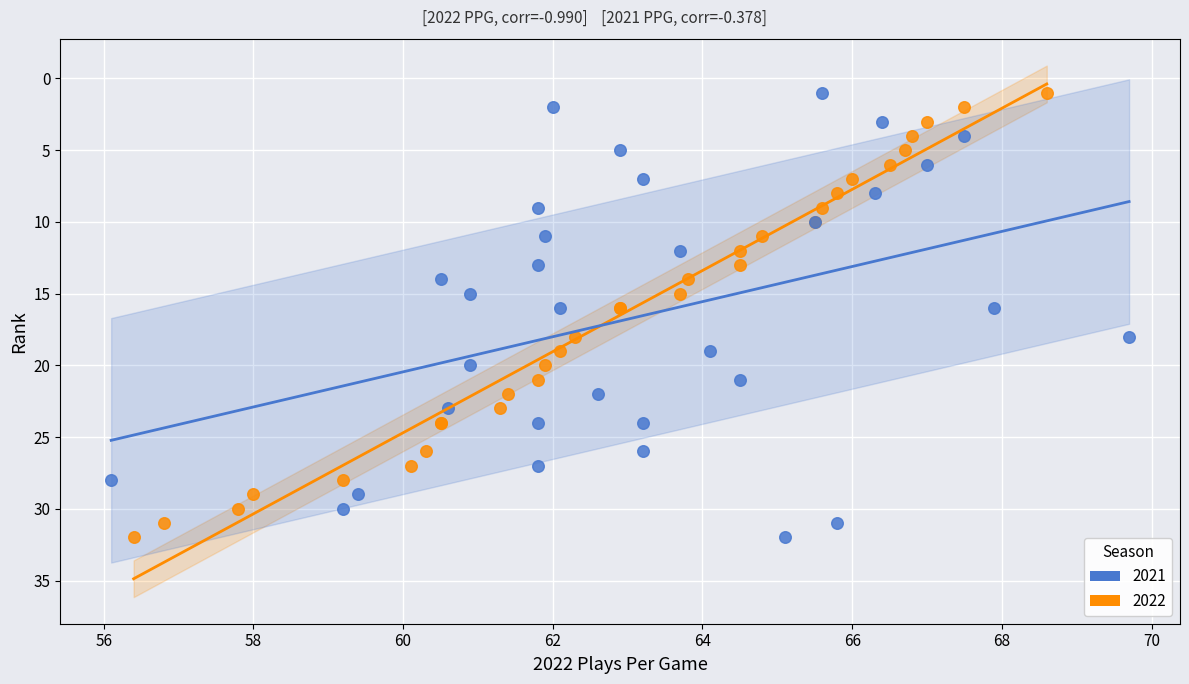

What are all the series names shown in the legend?

2021, 2022